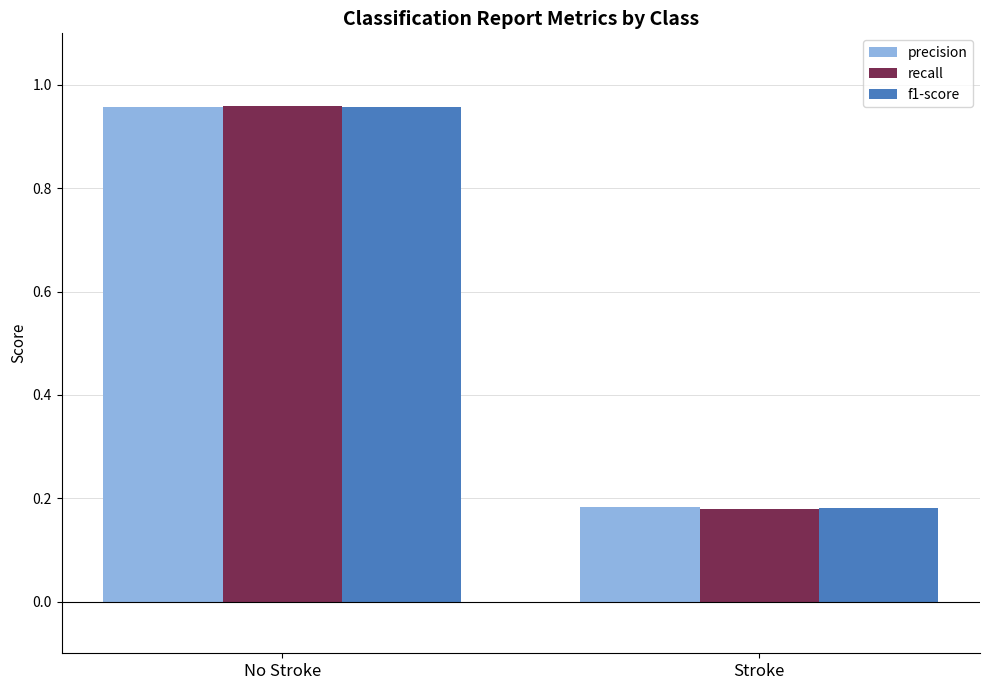

What is the sum of the f1-score values at No Stroke and Stroke?

1.1